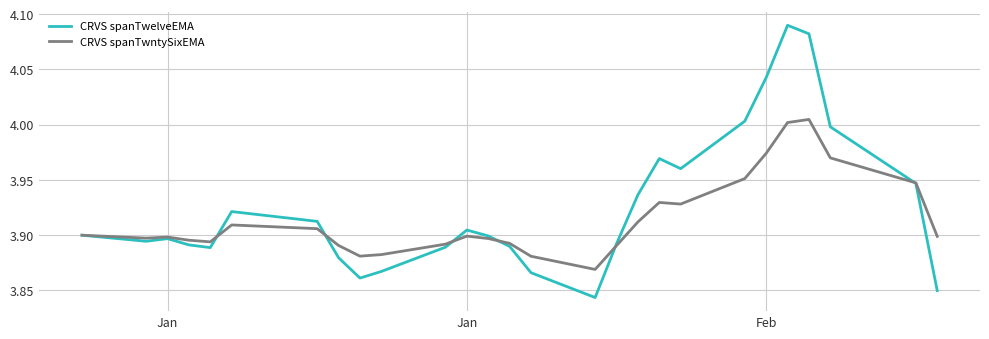

Which series has the largest range (max minus min)?

CRVS spanTwelveEMA